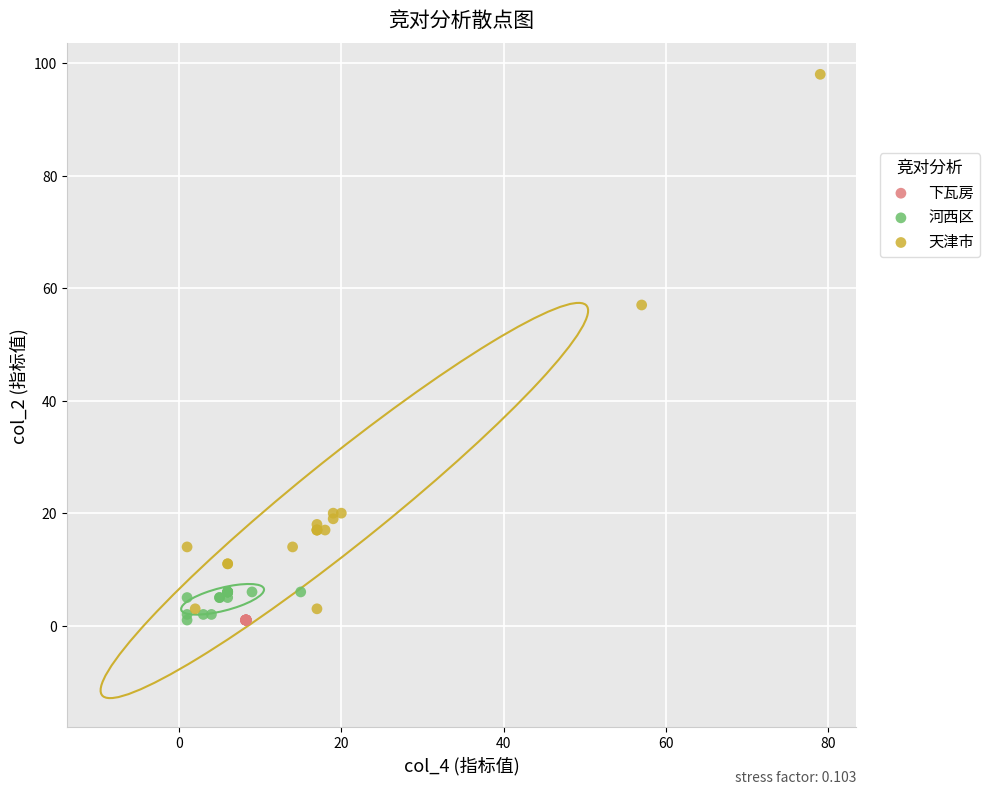

What are all the series names shown in the legend?

下瓦房, 河西区, 天津市